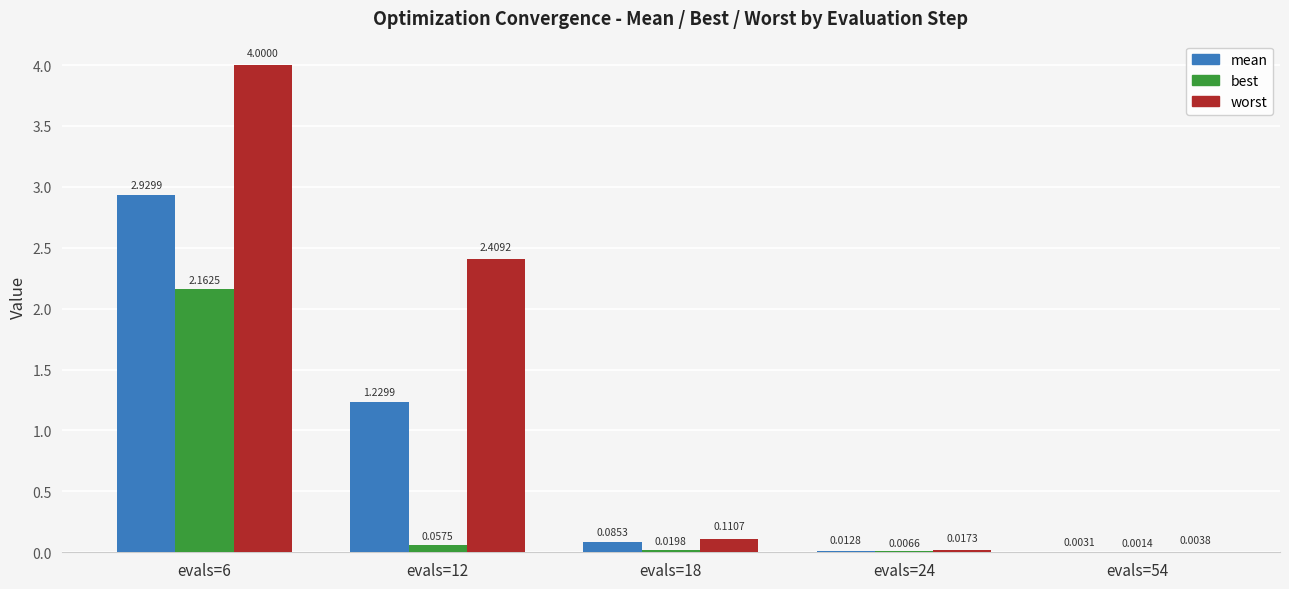

At which category is the sum across all series the highest?

evals=6